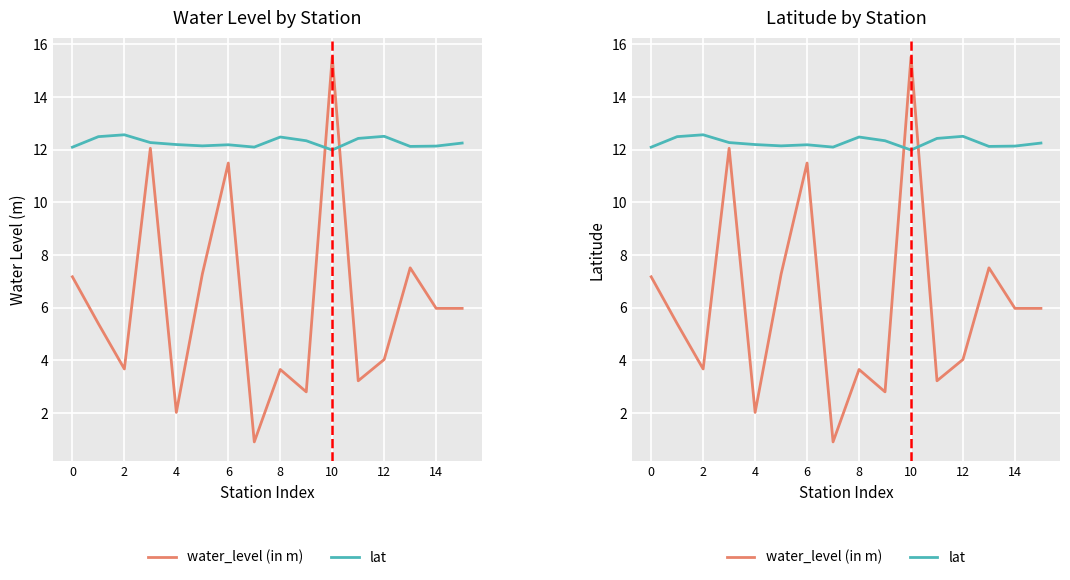

What is the average value of the water_level (in m) series?

6.2